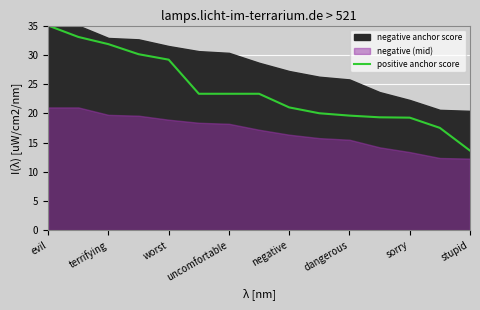

The value of positive anchor score at sorry is 19.2. True or false?

True